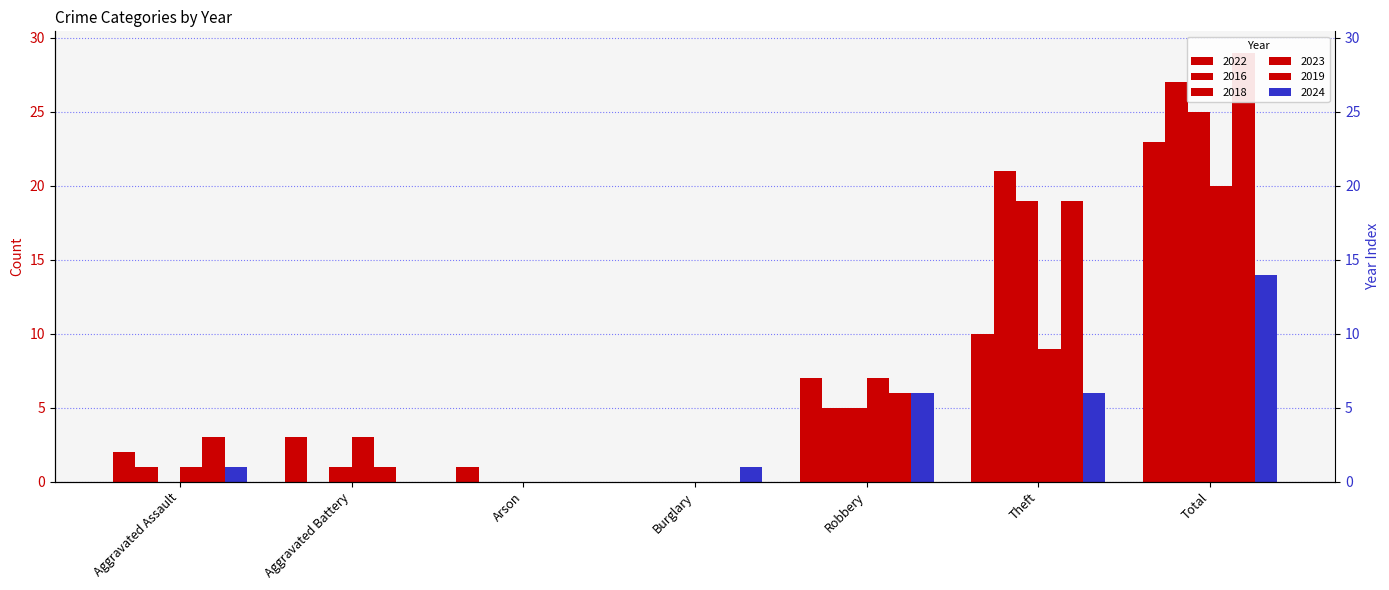

What is the difference between the second highest and minimum values in the 2023 series?

9